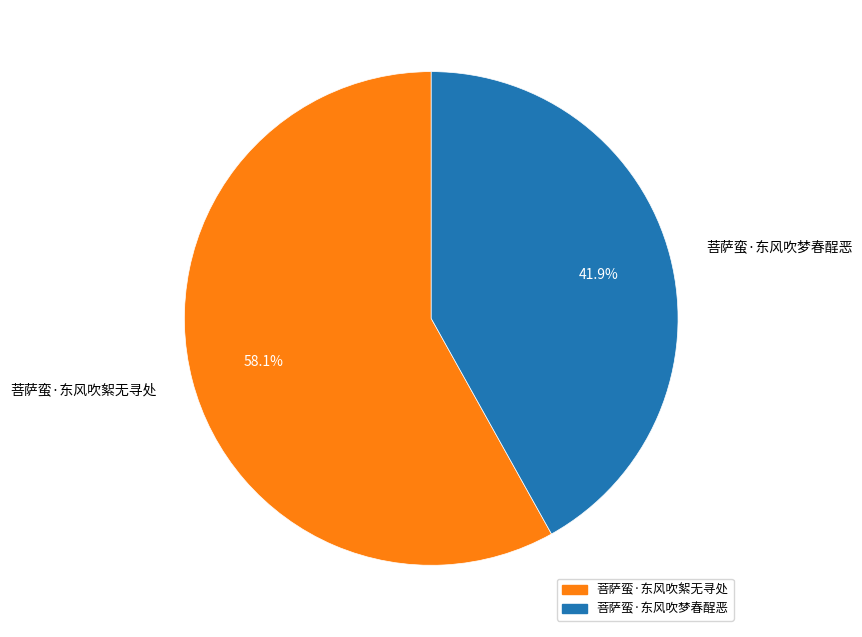

What is the largest slice in the pie chart?

菩萨蛮·东风吹絮无寻处